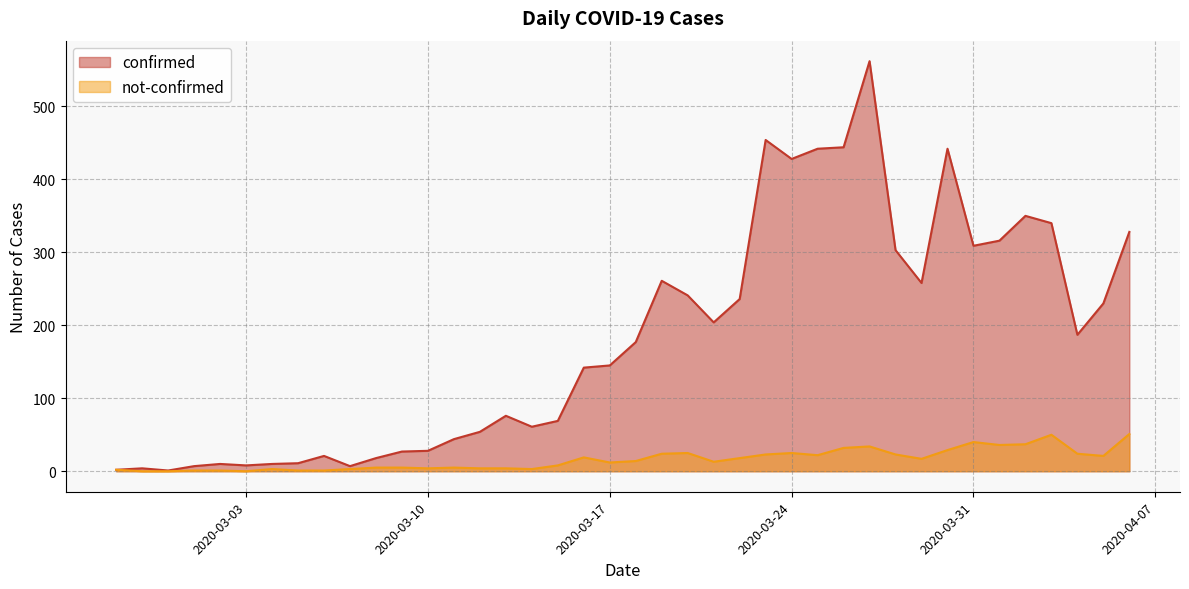

Count the number of categories in the chart.

40